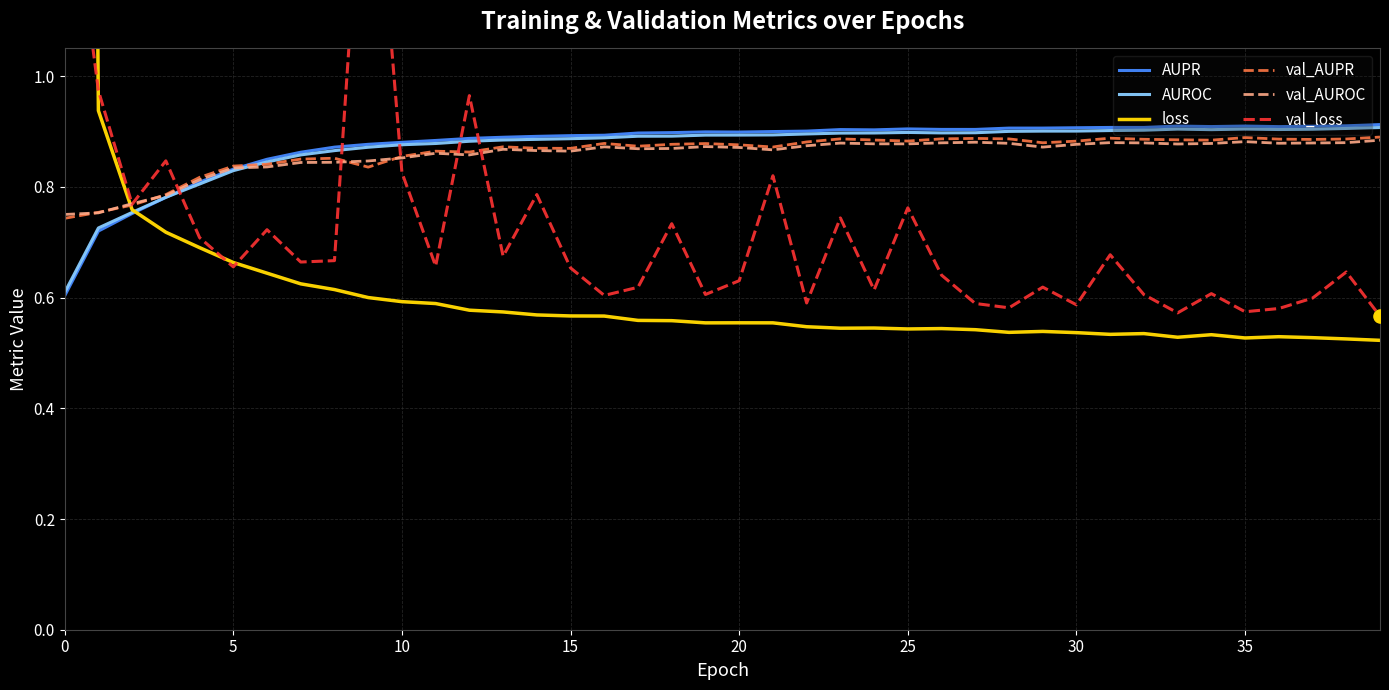

What are all the series names shown in the legend?

AUPR, AUROC, loss, val_AUPR, val_AUROC, val_loss